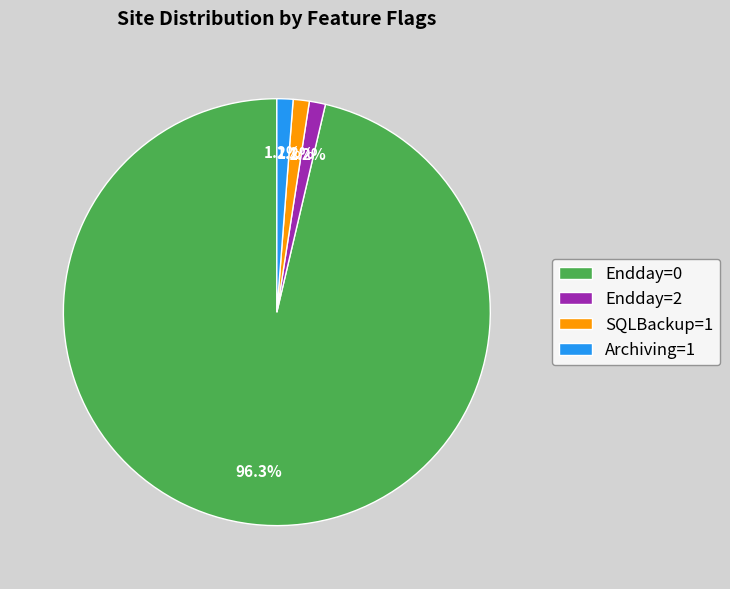

Approximately how many times larger is the value at Endday=2 compared to Archiving=1?

1.0